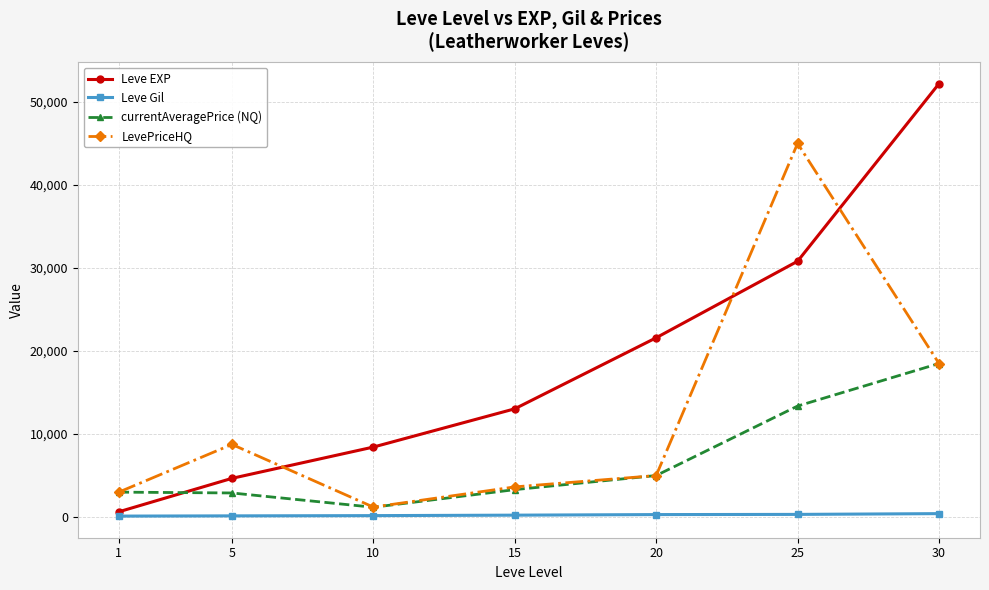

True or false: Leve Gil and LevePriceHQ cross at least once.

False